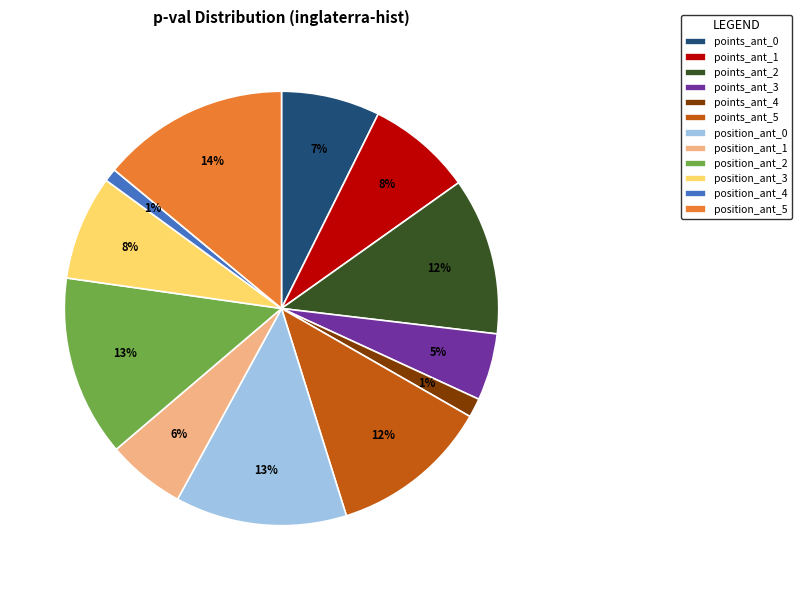

Between points_ant_0 and points_ant_3, which is larger?

points_ant_0